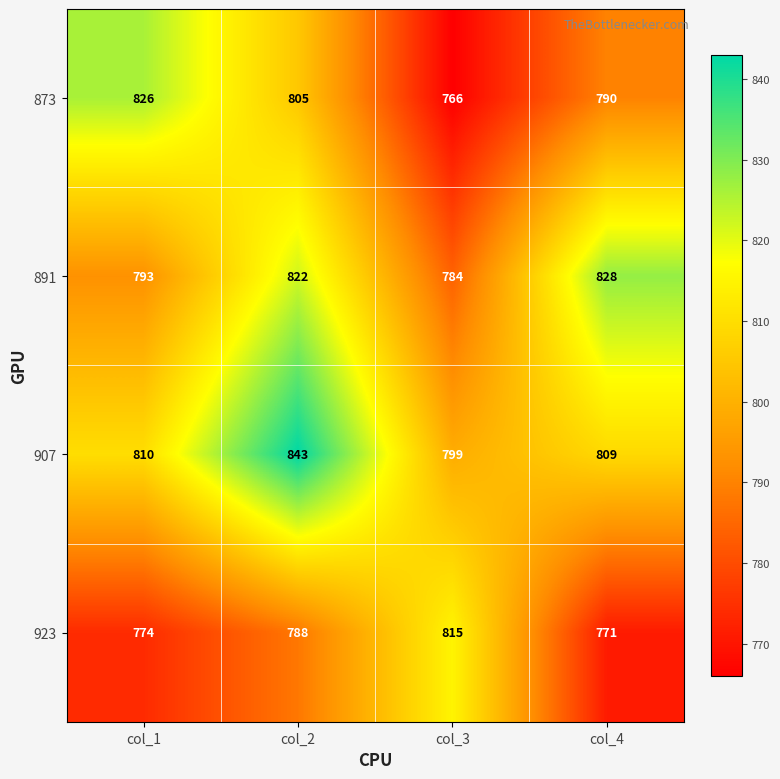

True or false: 923 has a value of 788 at col_2.

True